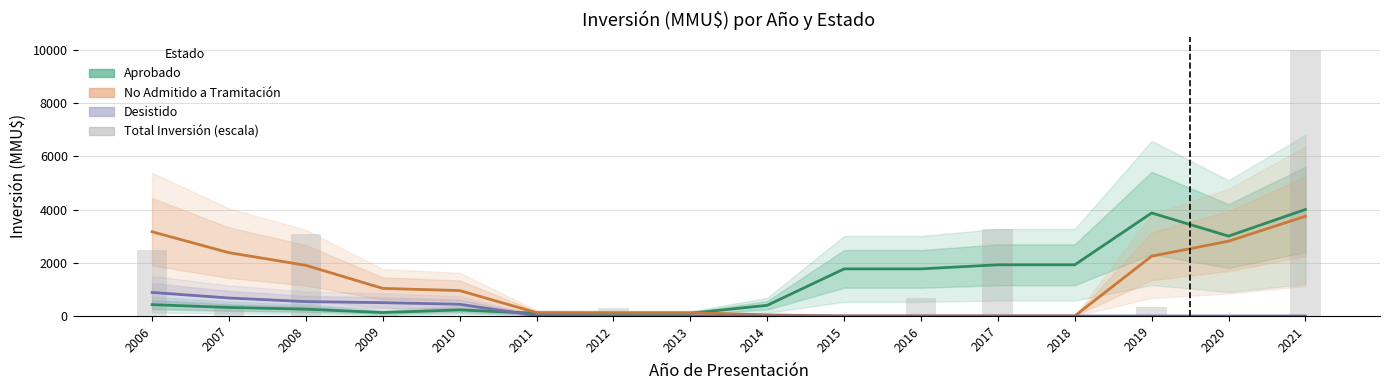

What is the value of the Aprobado bar at the 10th from the left?

1770.0